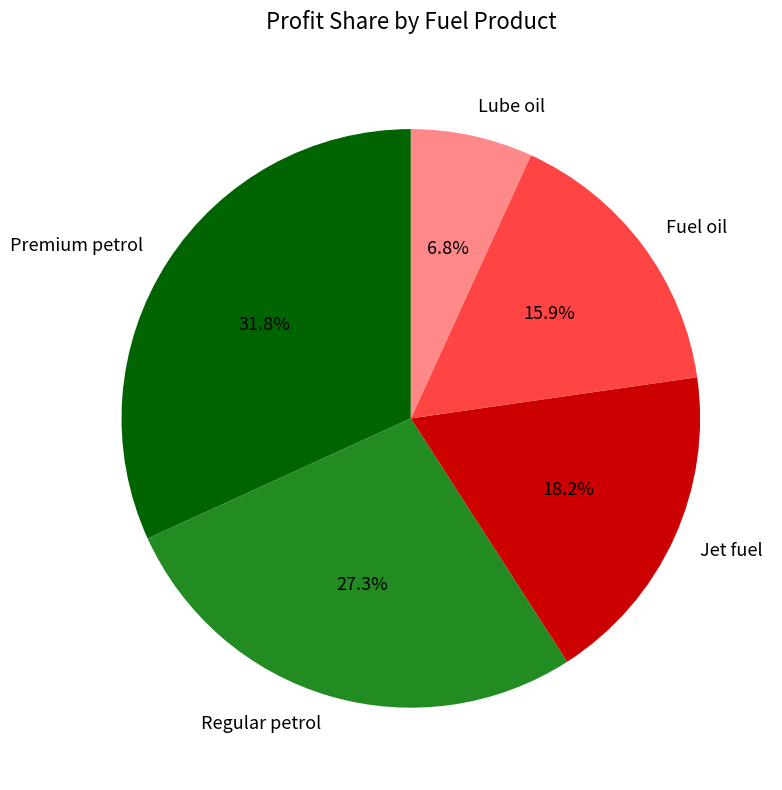

To the nearest percent, what percentage of the pie is Premium petrol?

32%